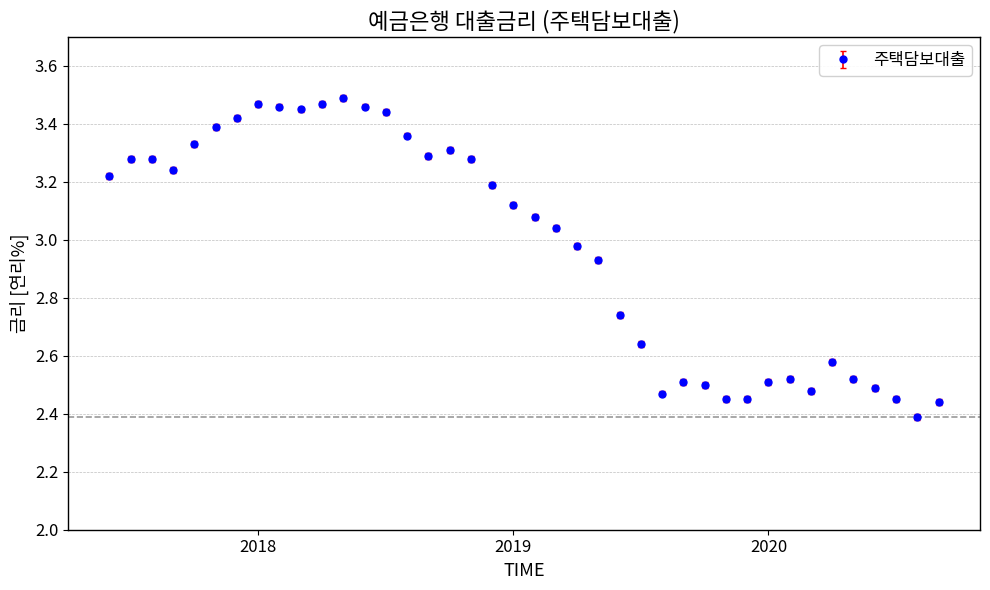

True or false: the data has more than 2 interior local peaks.

True